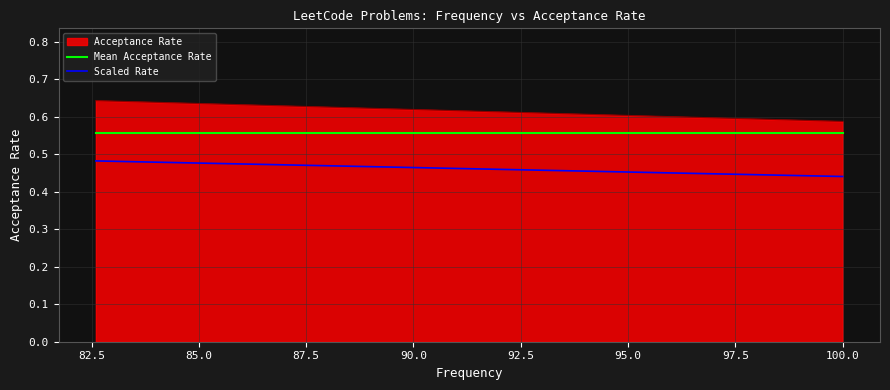

True or false: Scaled Rate and Acceptance Rate cross at least once.

False